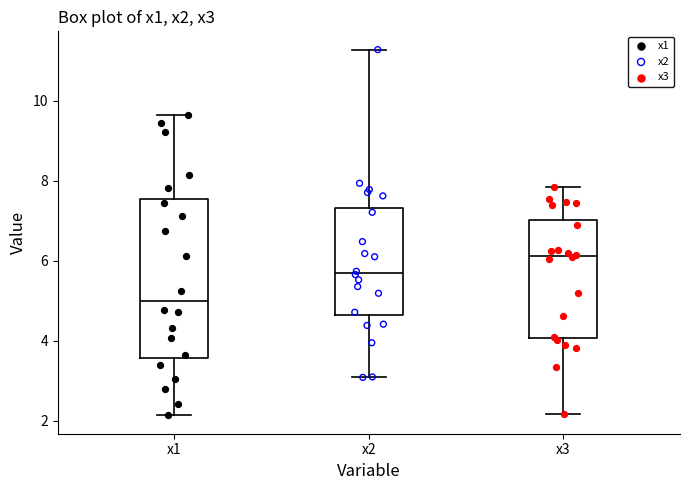

Which box's median line is the highest?

x3